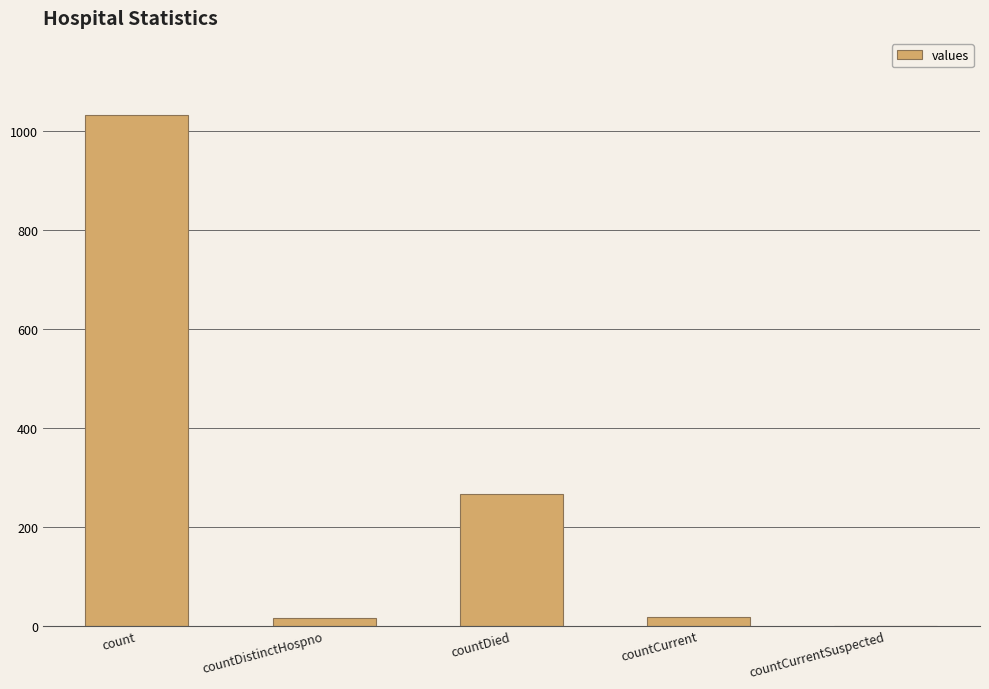

Which has a higher value, countDied or countCurrentSuspected?

countDied